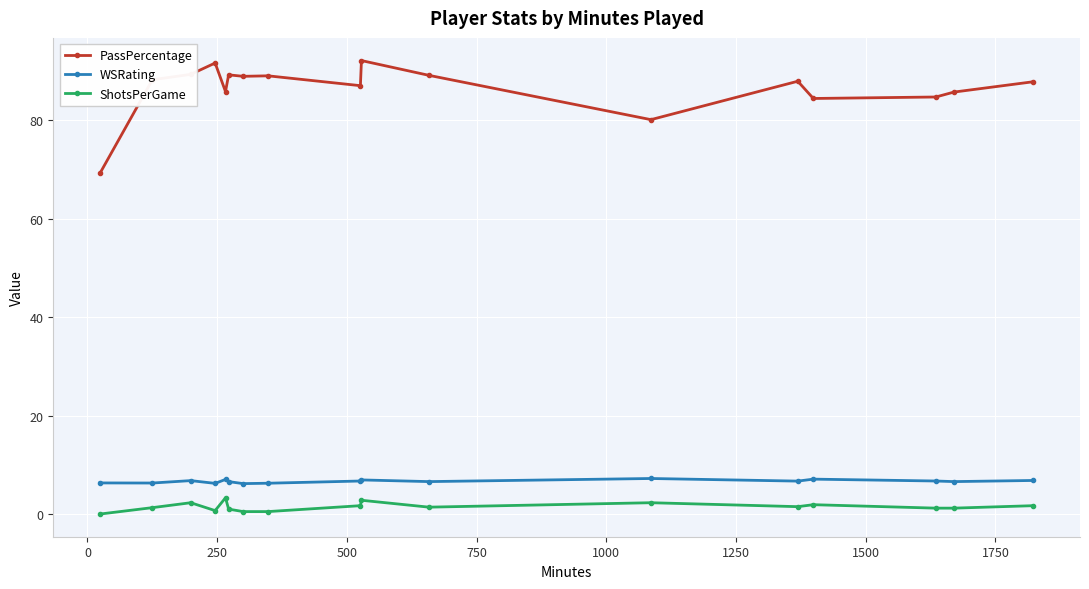

What is the sum of all ShotsPerGame values?

25.3